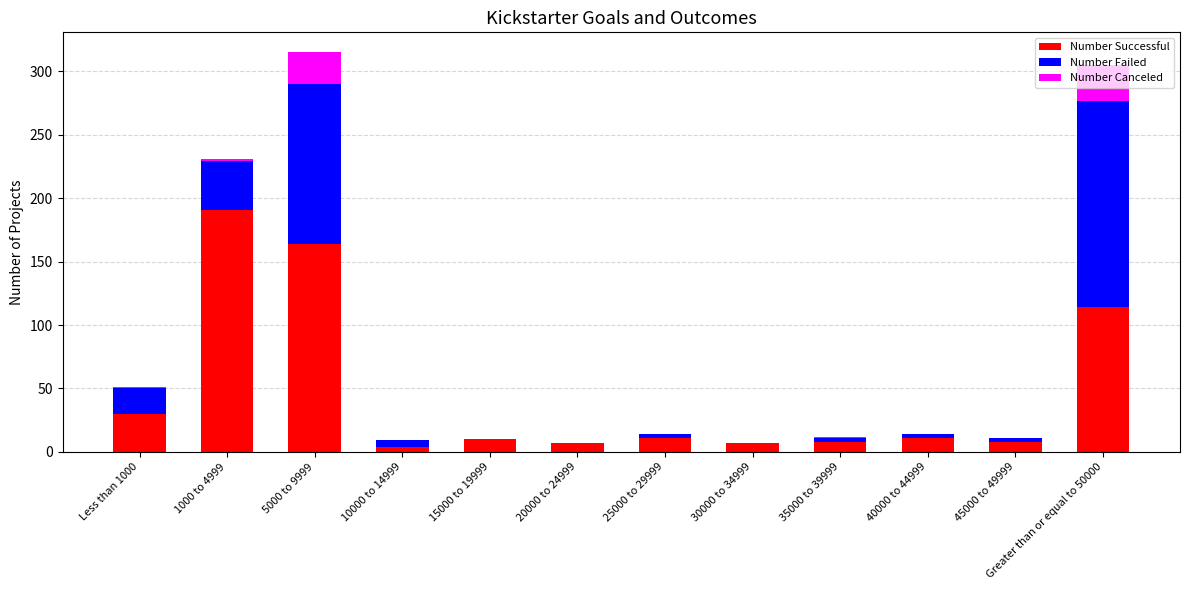

What is the difference between the Number Successful values at 30000 to 34999 and 35000 to 39999?

1